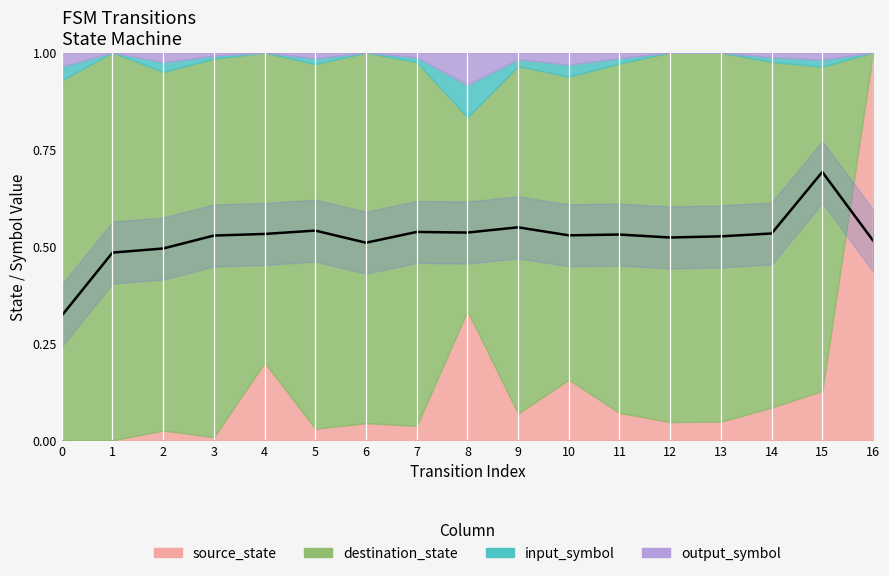

True or false: there are more than 2 points higher than both neighbors.

True